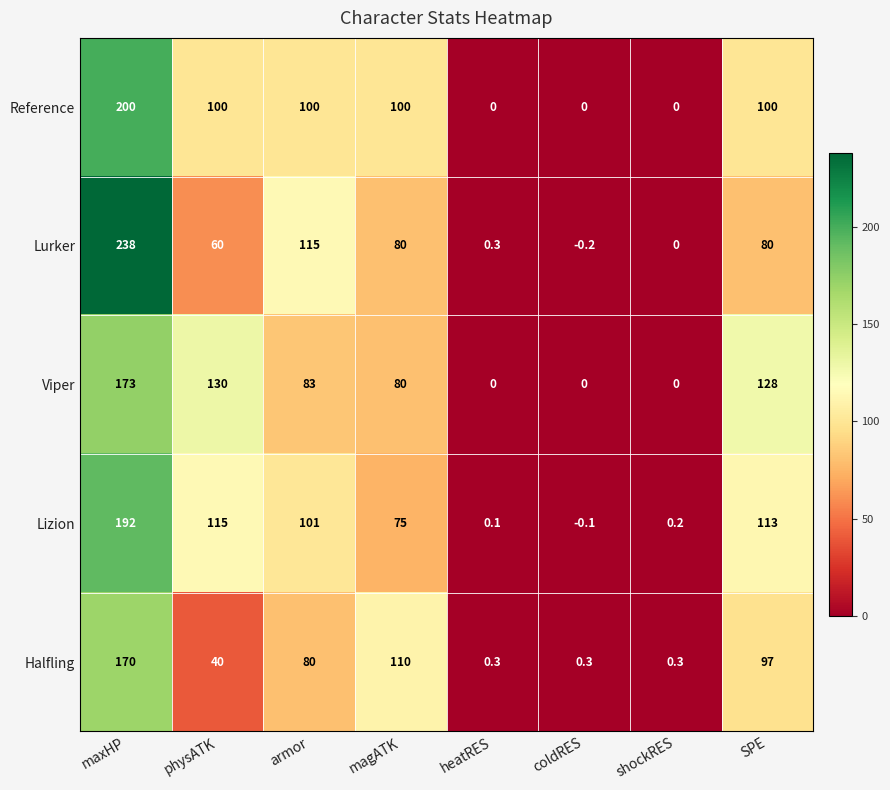

What is the sum of all Halfling values?

497.9